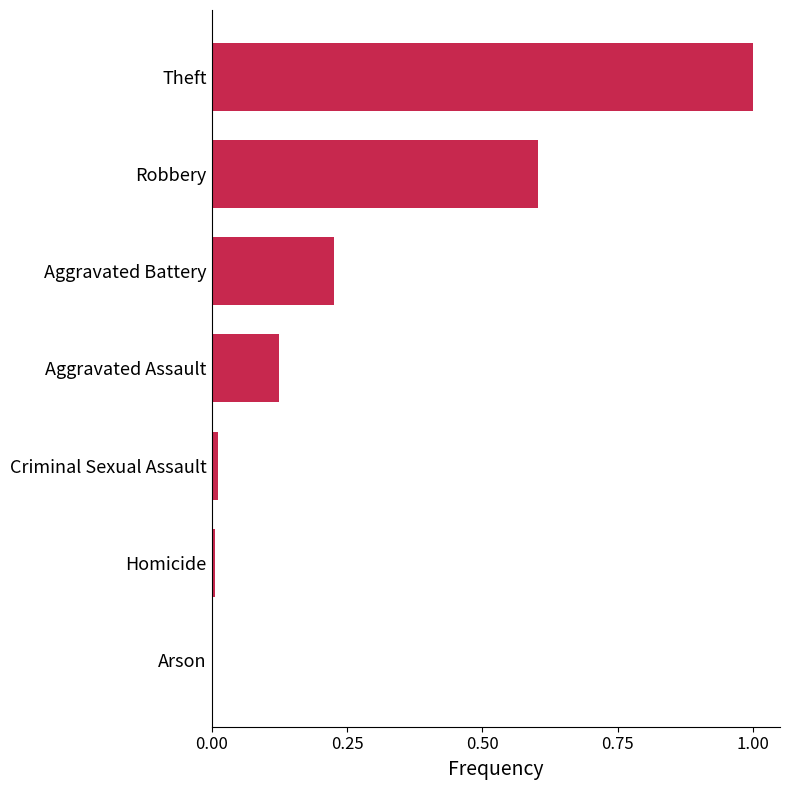

True or false: the data shows 0.0 at Arson.

True